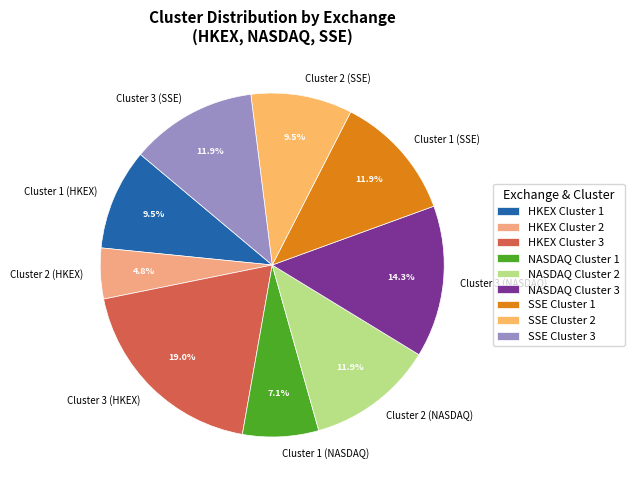

To the nearest percent, what is the average slice percentage?

11%